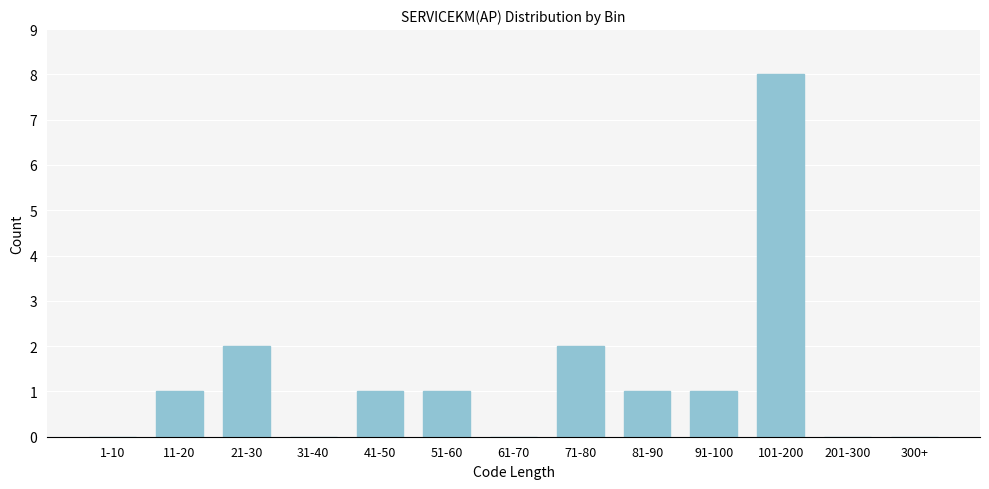

Reading right to left, transcribe all the data shown in this chart.

300+=0	201-300=0	101-200=8	91-100=1	81-90=1	71-80=2	61-70=0	51-60=1	41-50=1	31-40=0	21-30=2	11-20=1	1-10=0